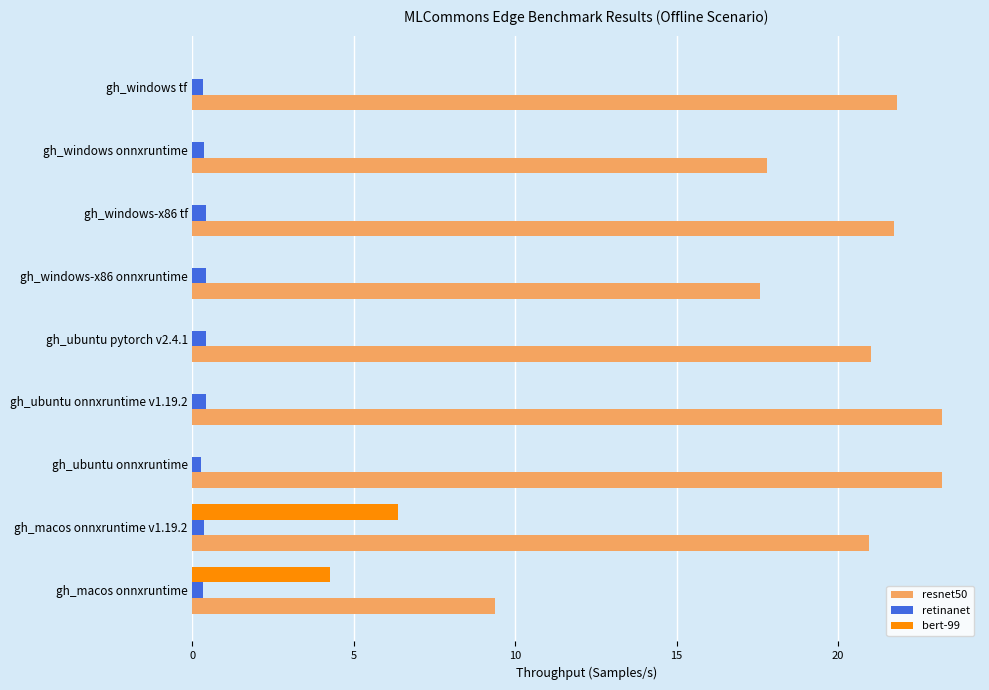

Is it true that bert-99 equals 7.1 at gh_macos onnxruntime?

False